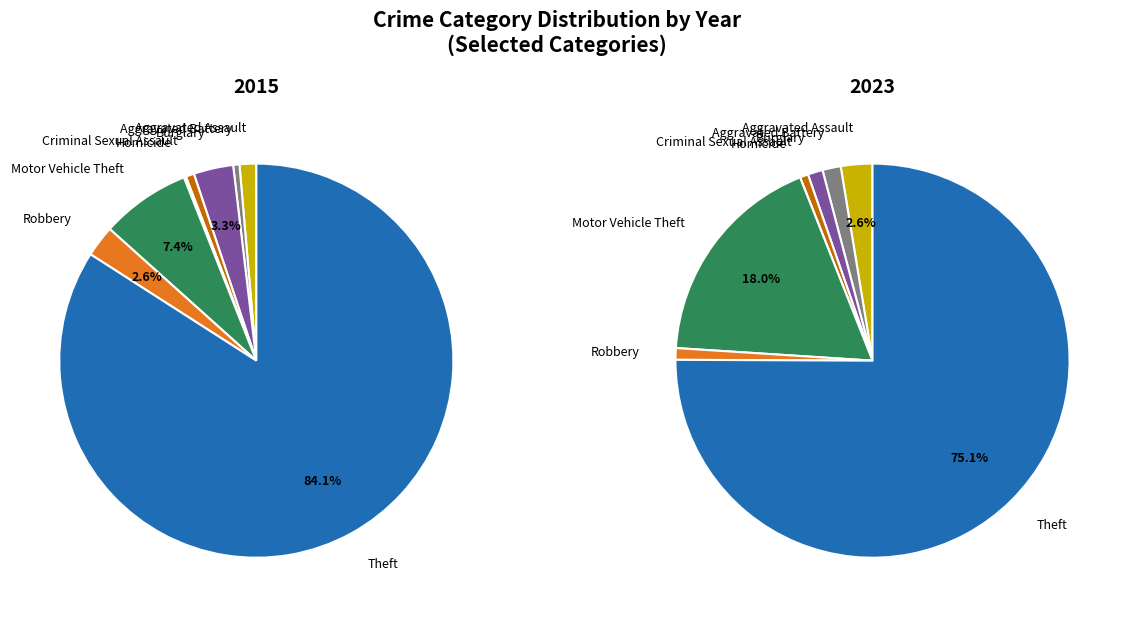

Is the sum of Aggravated Assault and Homicide greater than half?

No